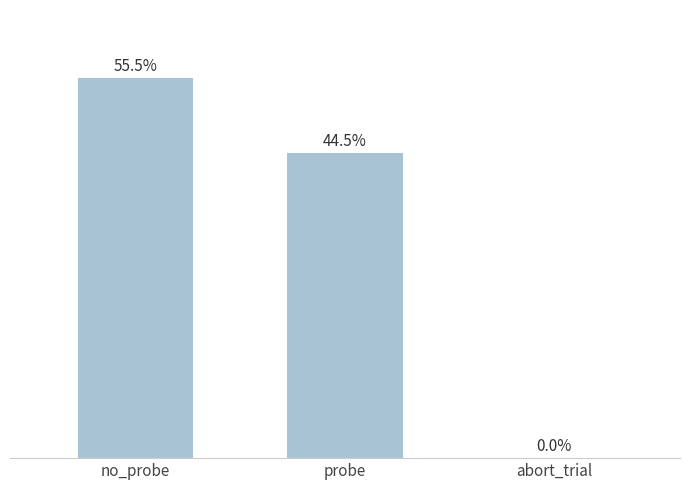

Is it true that the value at abort_trial is 1.2?

False